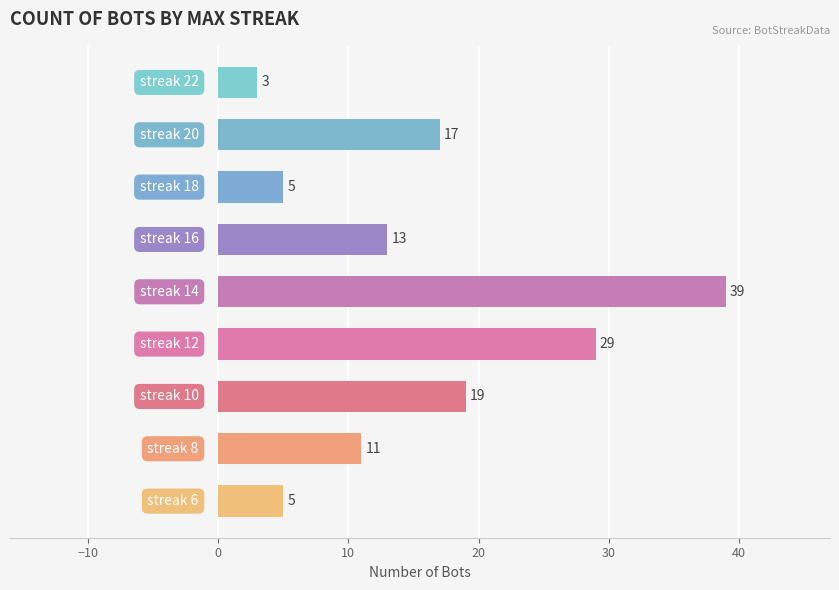

Reading top to bottom, list all the values displayed in this chart.

3	17	5	13	39	29	19	11	5